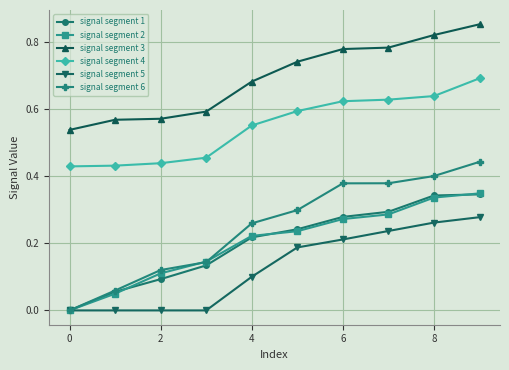

True or false: signal segment 5 has more than 2 points higher than both neighbors.

False